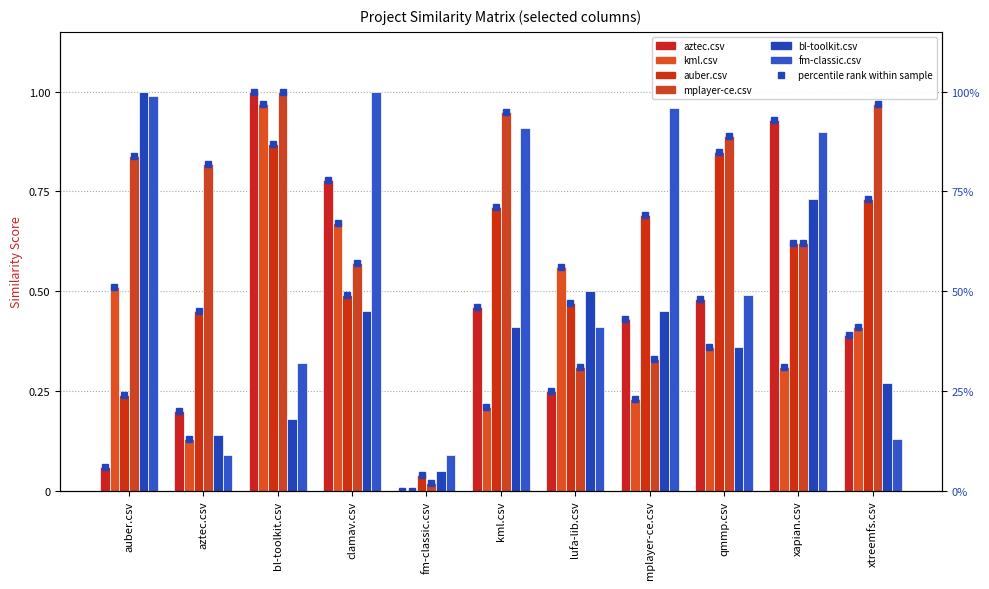

How many bars are there in total?

66